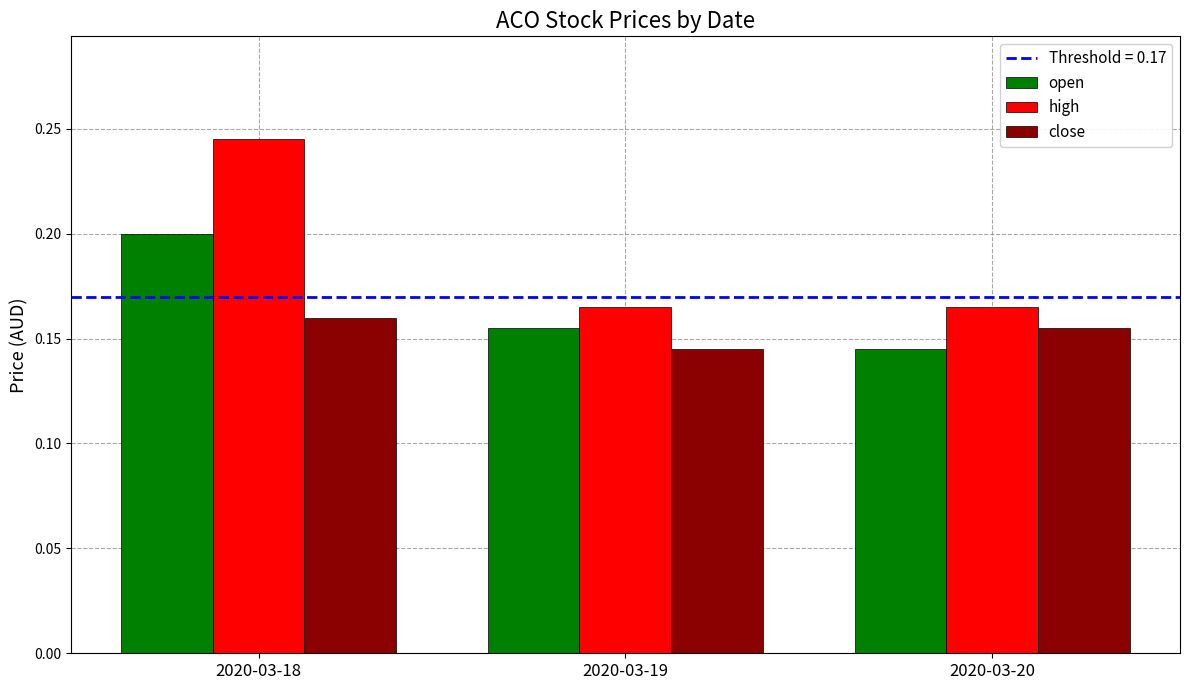

How many bars are there in each group?

3